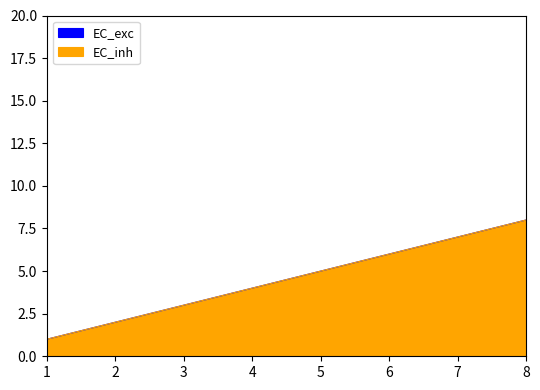

Is the value of EC_inh at 3 greater than the value of EC_exc at 5?

No